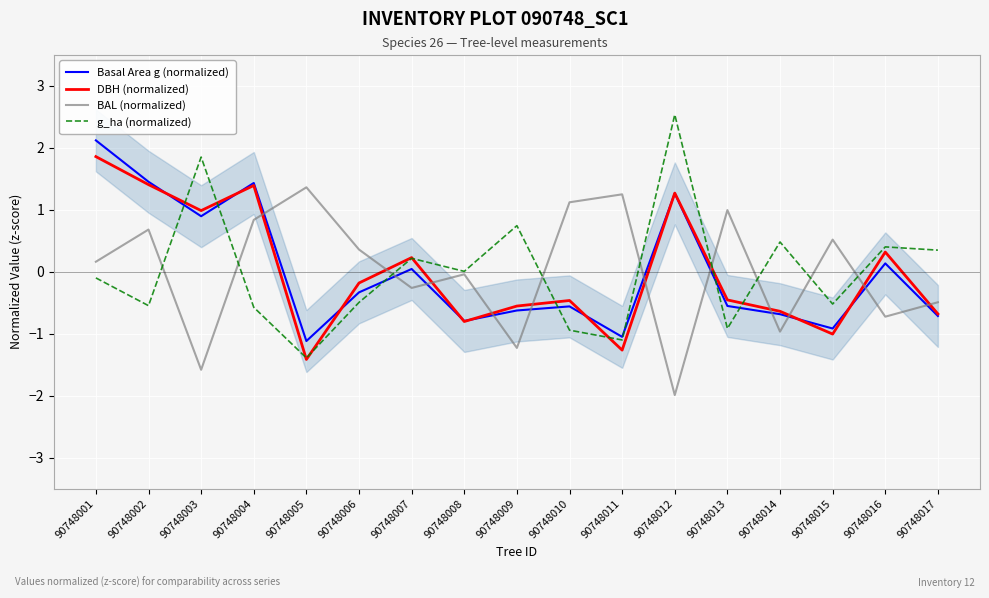

List the labels in order of DBH (normalized) value, largest first.

90748001, 90748002, 90748004, 90748012, 90748003, 90748016, 90748007, 90748006, 90748013, 90748010, 90748009, 90748014, 90748017, 90748008, 90748015, 90748011, 90748005